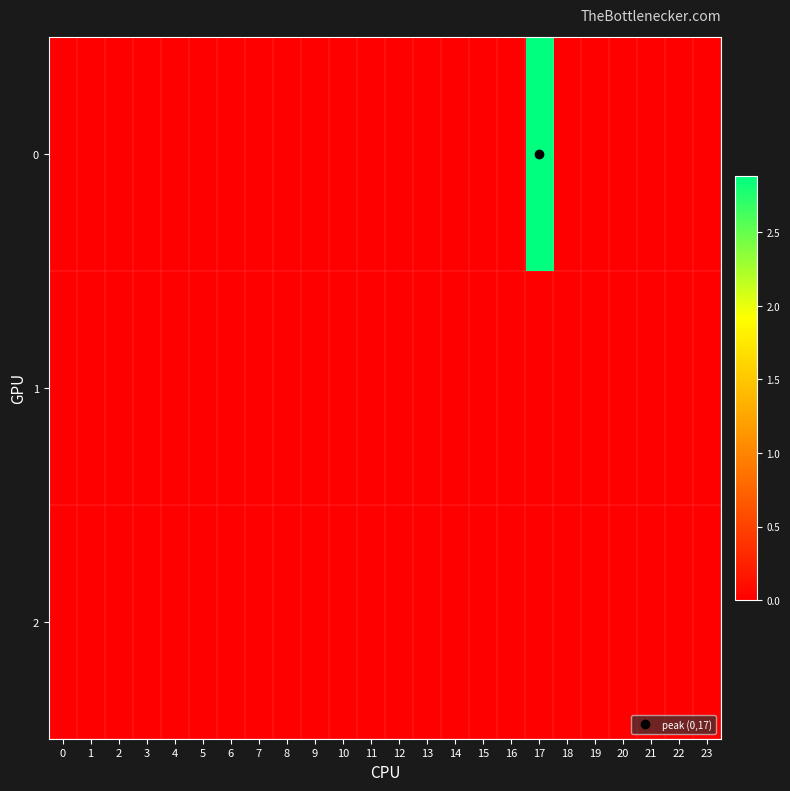

At 4, list the series in order from smallest to largest.

0, 1, 2